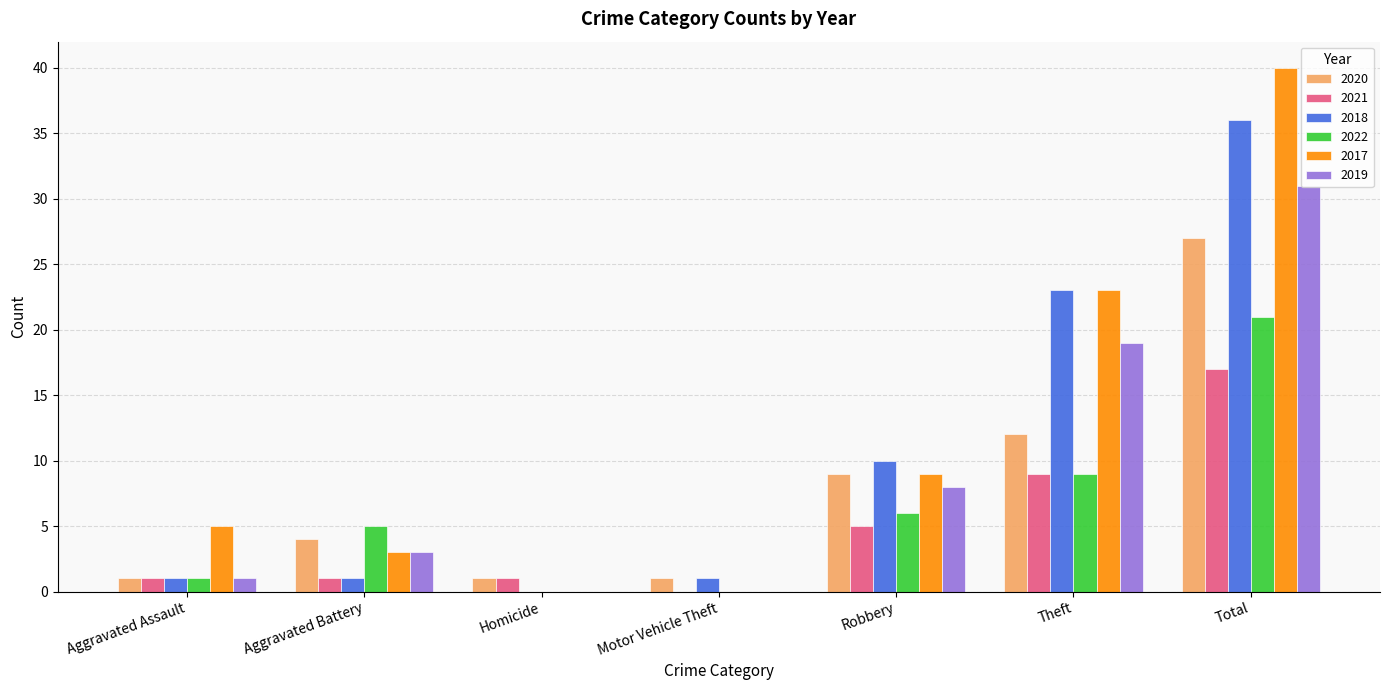

What is the greatest value displayed?

40